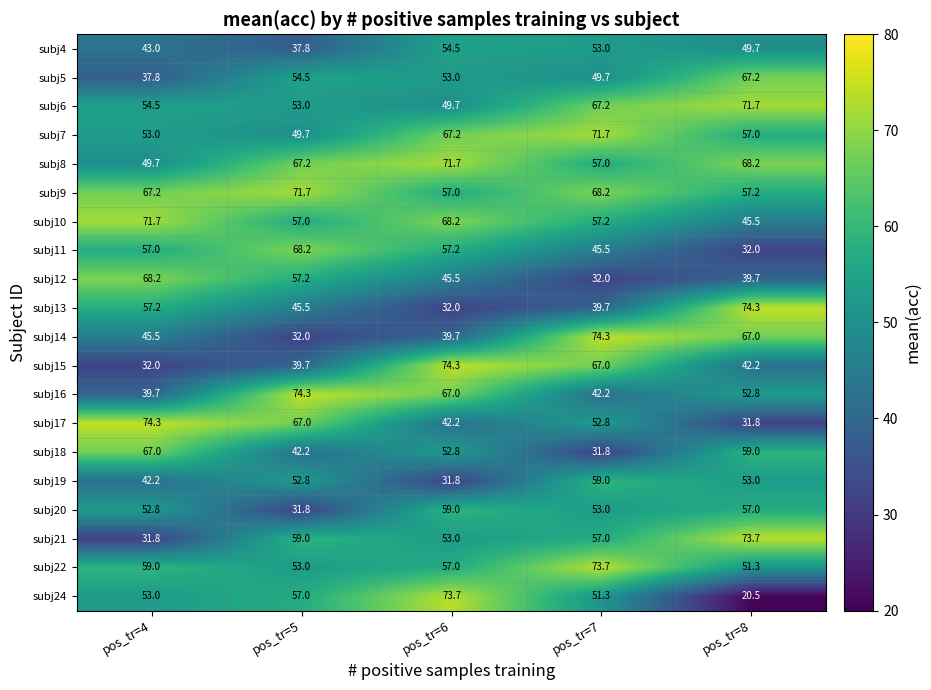

What is the sum of the subj5 values at pos_tr=4 and pos_tr=5?

92.3